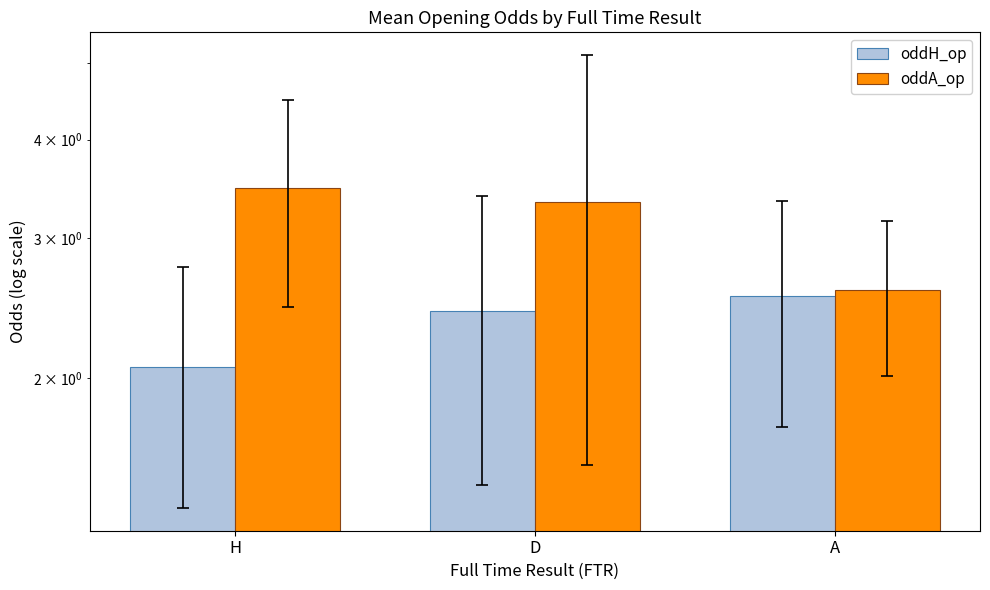

What is the label of the 1st bar from the right?

A